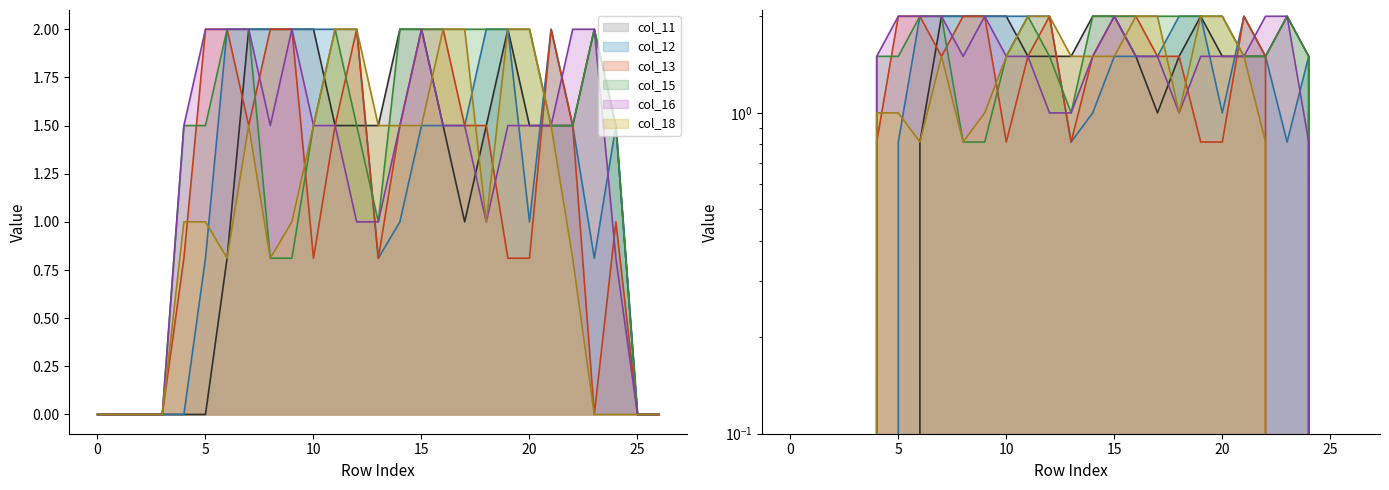

What is the total value across all series at 5?

7.3